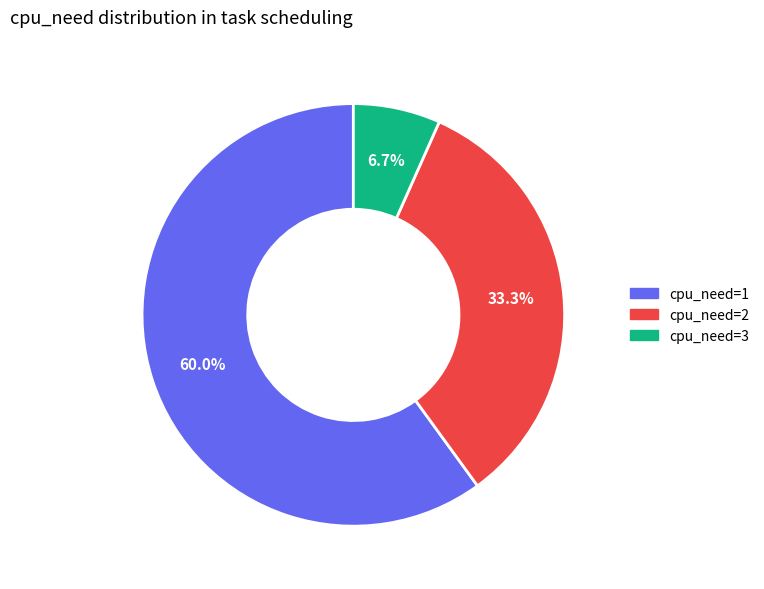

What is the largest slice in the pie chart?

cpu_need=1